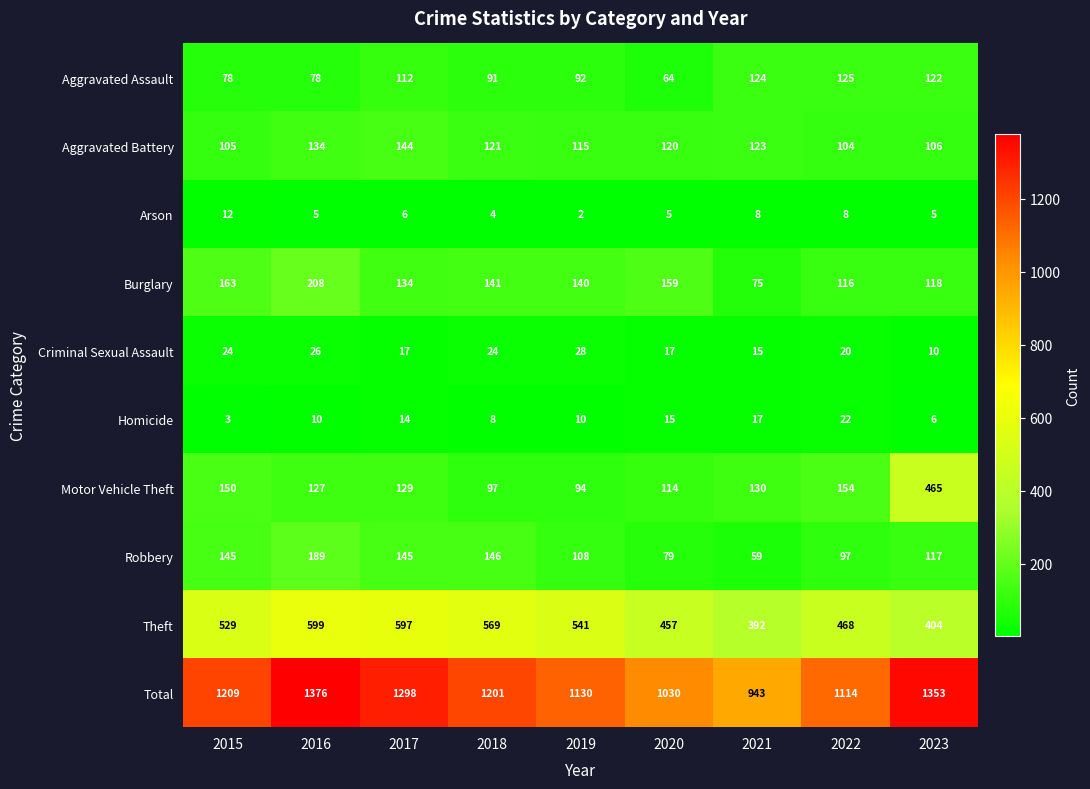

What is the maximum value for Robbery?

189